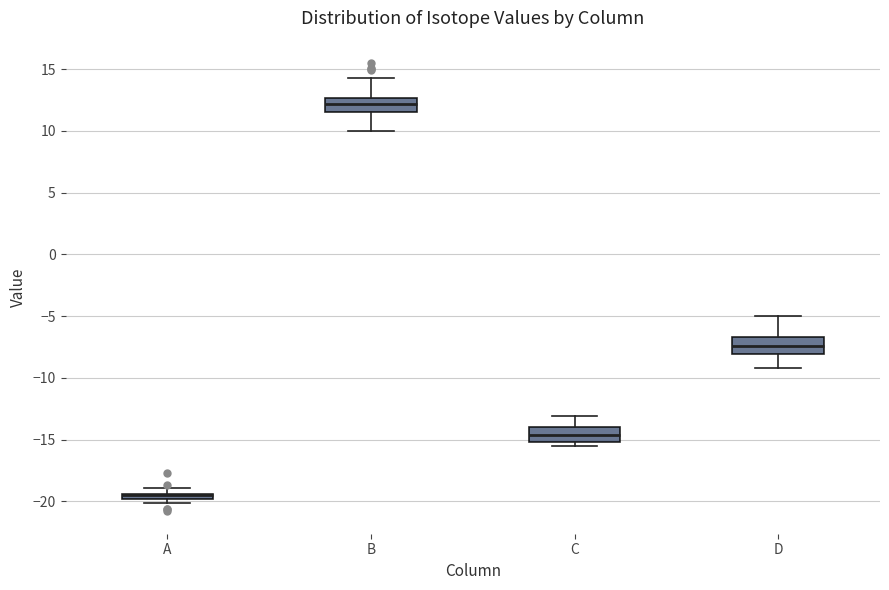

Where is the lower edge of the box for A on the y-axis? The values are not printed on the chart, so give them approximately, as read against the axis.

-20.0